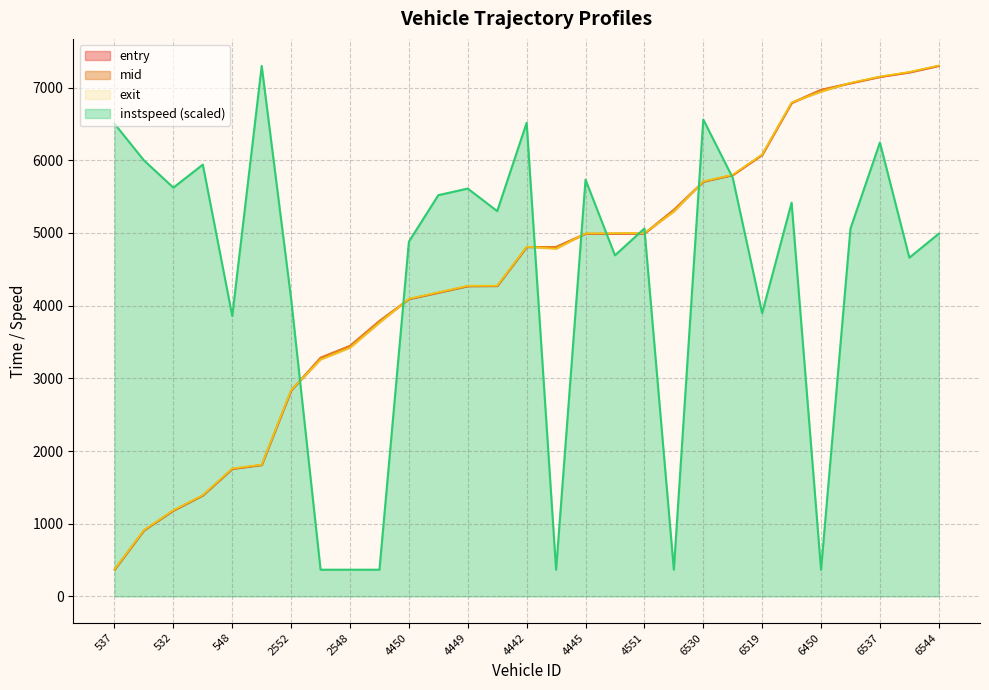

Count the number of categories in the chart.

29